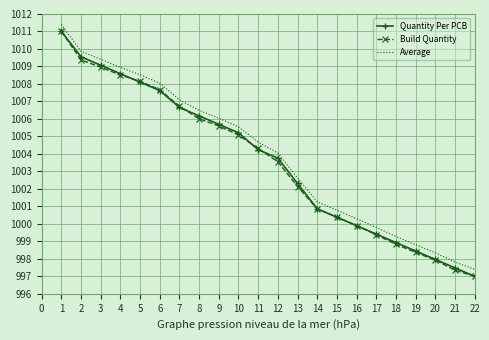

Is it true that Build Quantity equals 1000.4 at 15?

True